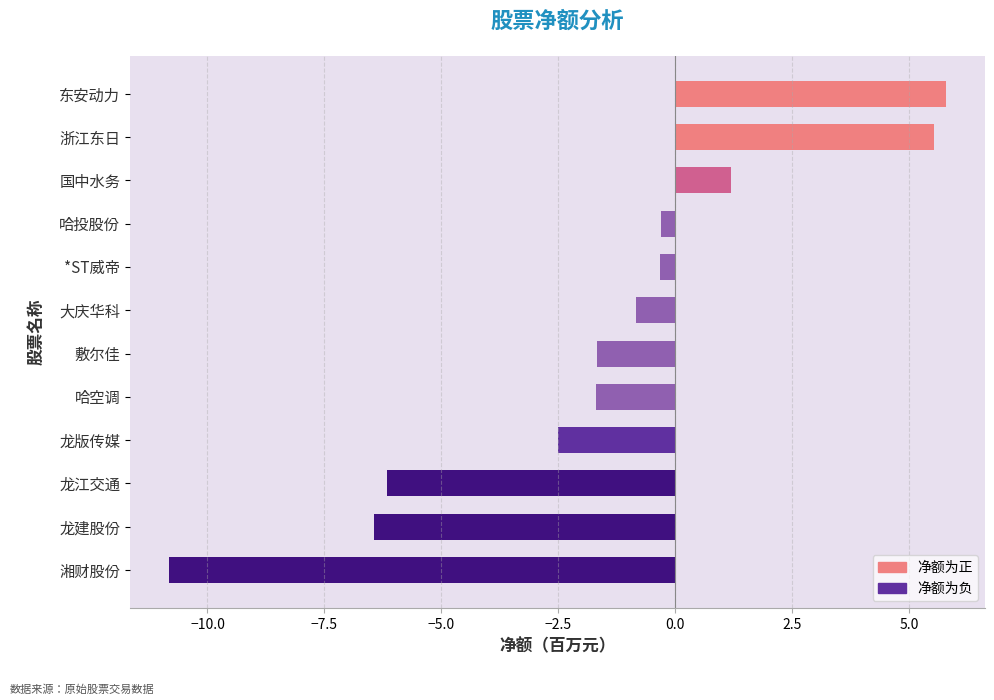

What value does the data have at 哈空调?

-1.7